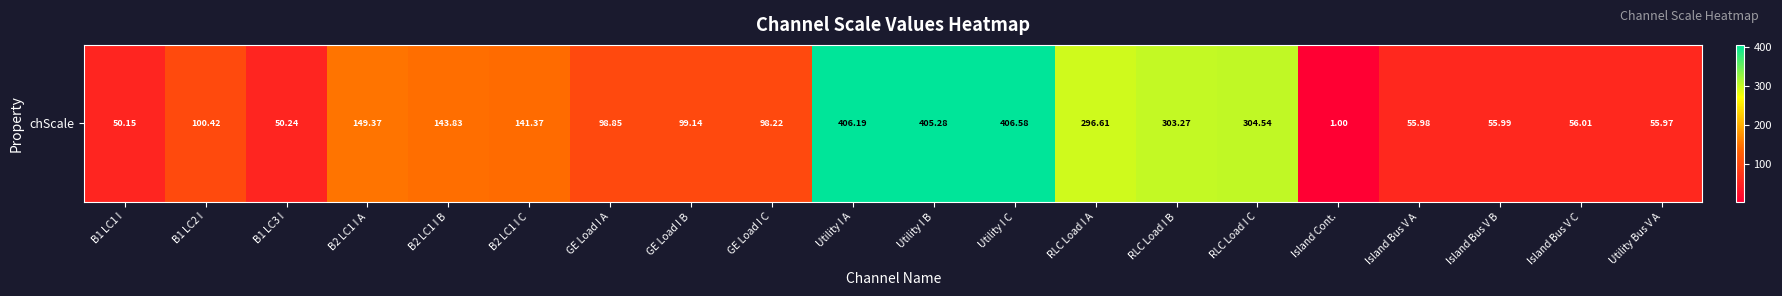

Rank the categories by value from highest to lowest.

Utility I C, Utility I A, Utility I B, RLC Load I C, RLC Load I B, RLC Load I A, B2 LC1 I A, B2 LC1 I B, B2 LC1 I C, B1 LC2 I, GE Load I B, GE Load I A, GE Load I C, Island Bus V C, Island Bus V B, Island Bus V A, Utility Bus V A, B1 LC3 I, B1 LC1 I, Island Cont.